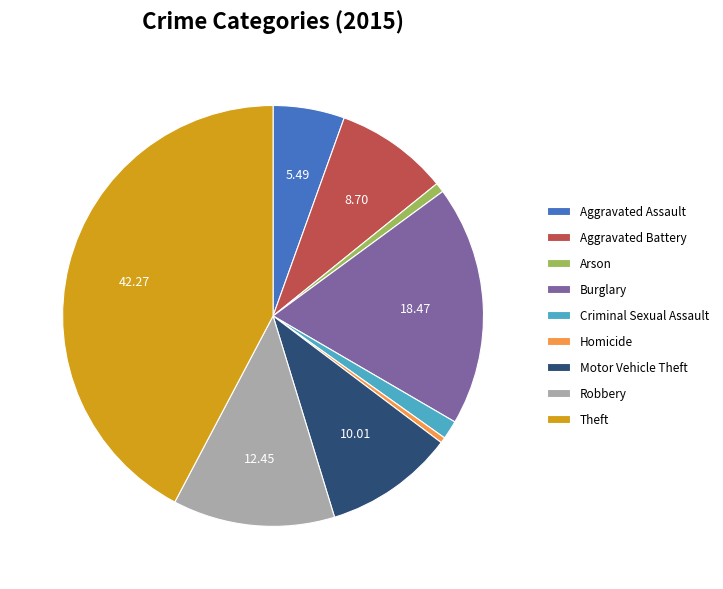

Is it true that Homicide is 7% of the pie?

False